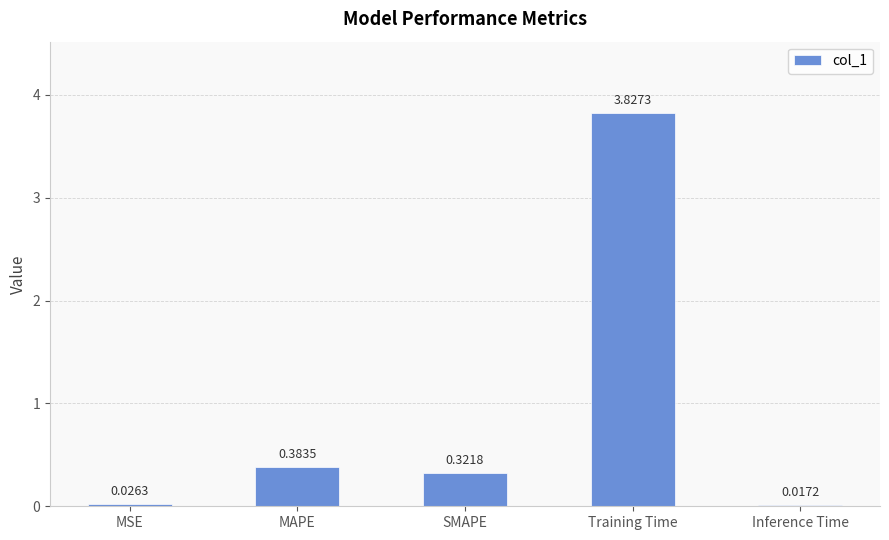

At which label is the value closest to 1?

MAPE